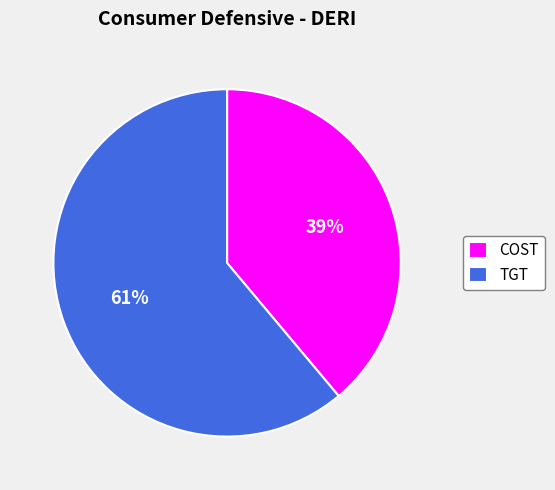

What is the smallest slice in the pie chart?

COST